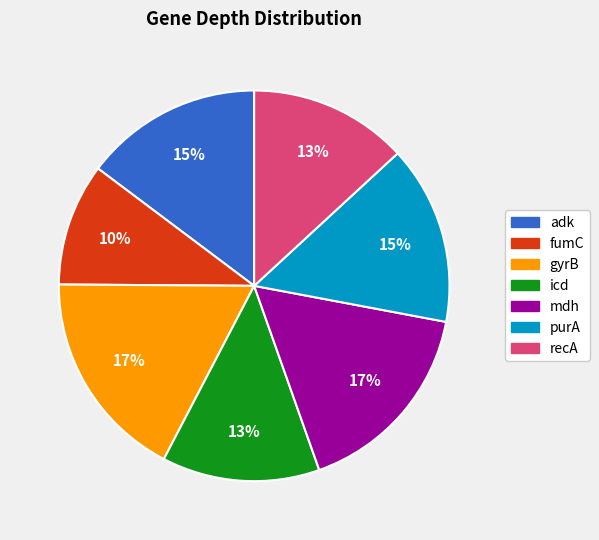

Does recA represent more than half of the total?

No